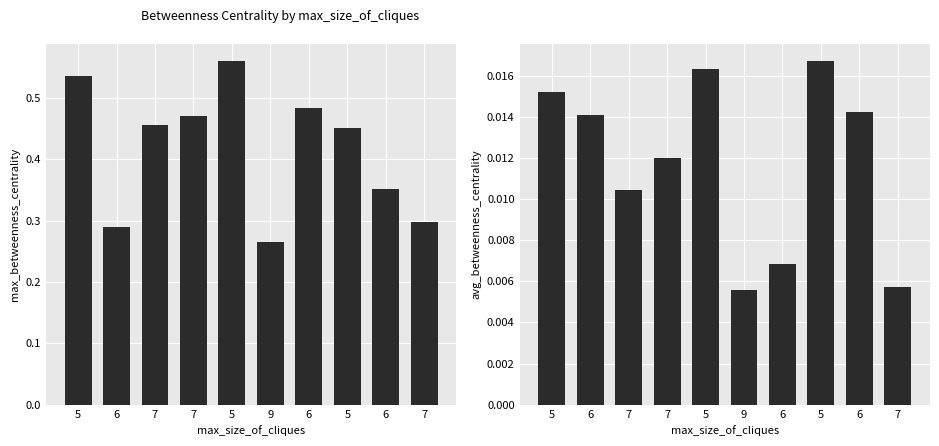

Rank the series by their maximum value, from highest to lowest.

max_betweenness_centrality, avg_betweenness_centrality